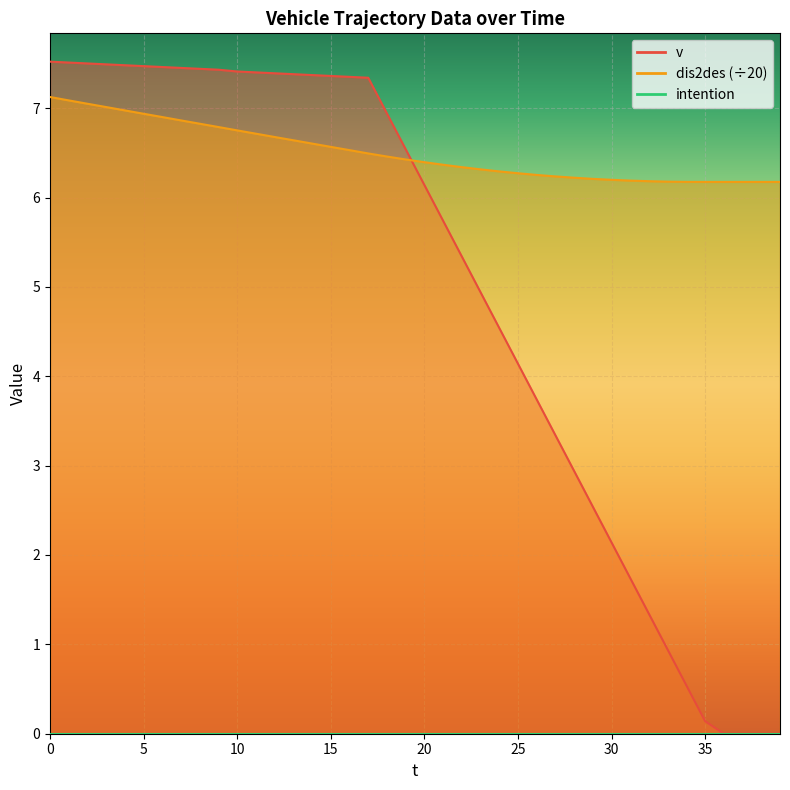

What is the maximum value for v?

7.5